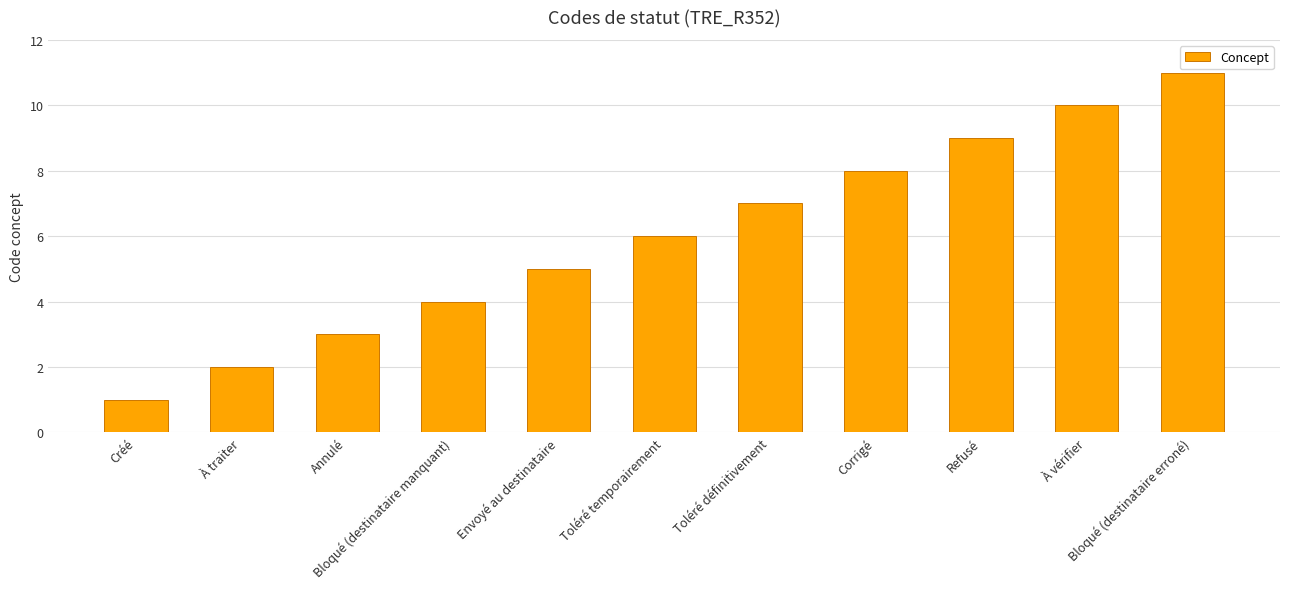

Rank the categories by value from highest to lowest.

Bloqué (destinataire erroné), À vérifier, Refusé, Corrigé, Toléré définitivement, Toléré temporairement, Envoyé au destinataire, Bloqué (destinataire manquant), Annulé, À traiter, Créé